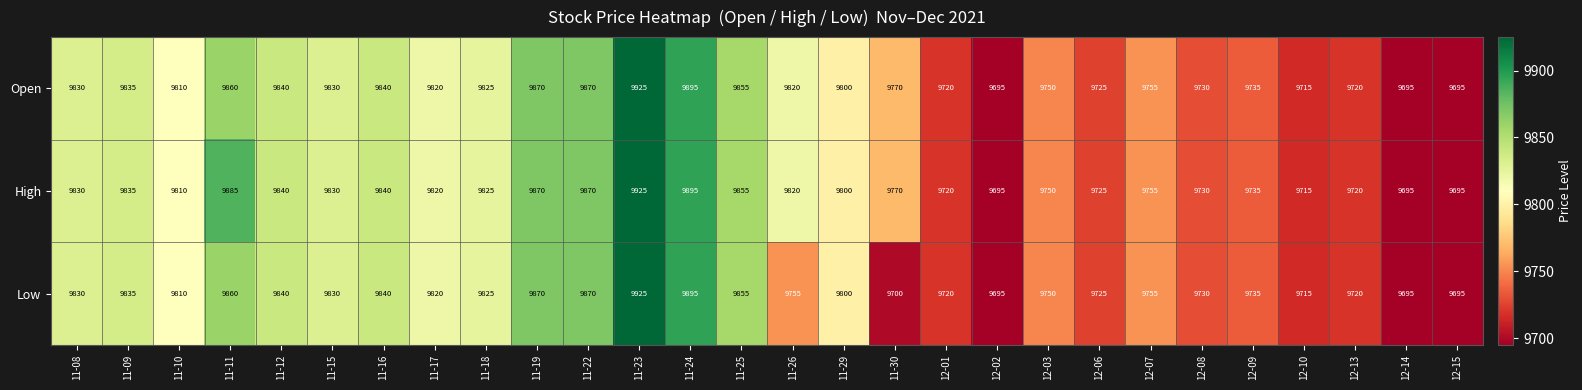

Which category has the highest value in the Open series?

11-23